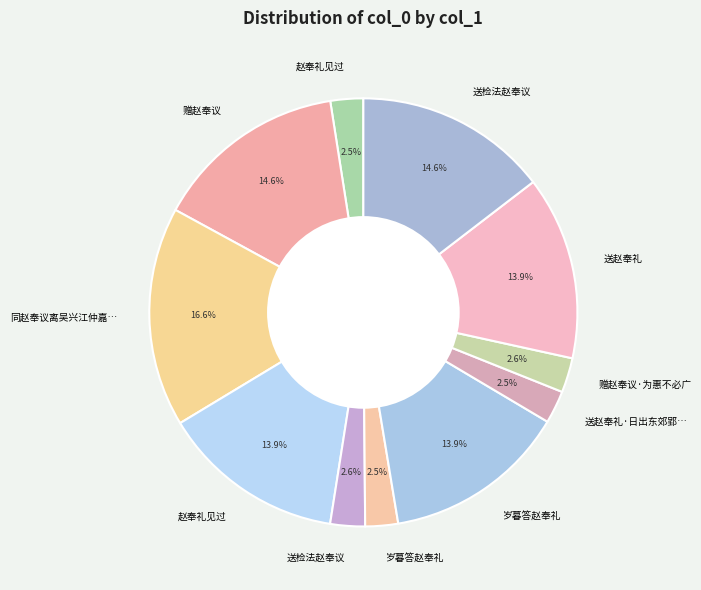

How many slices are in this pie chart?

11